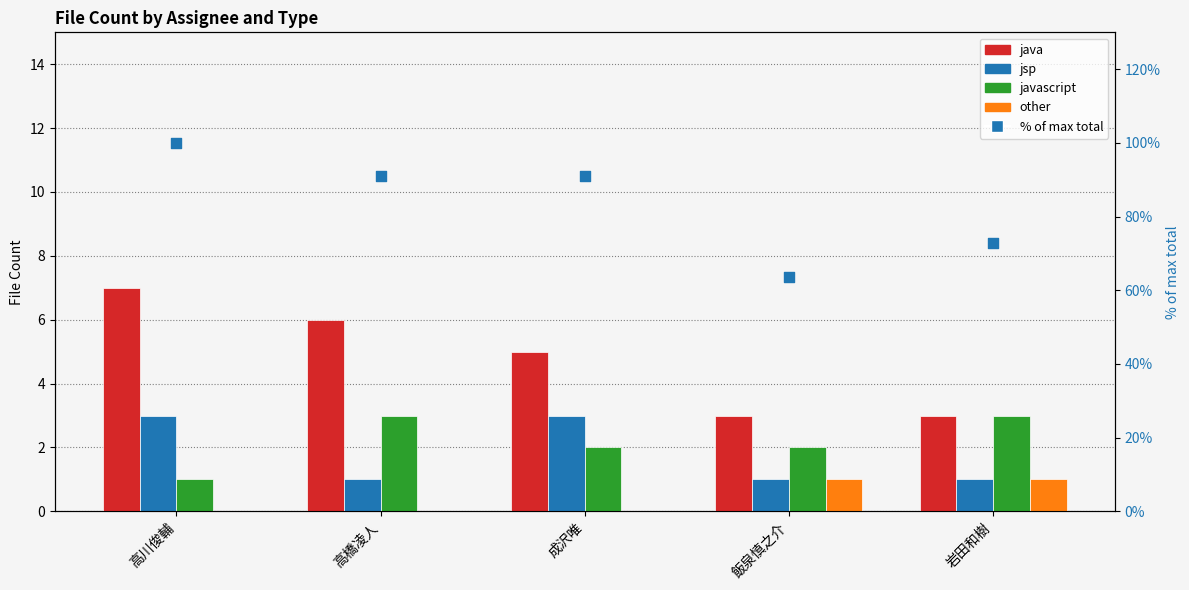

Which series has the widest spread of Y values?

% of max total